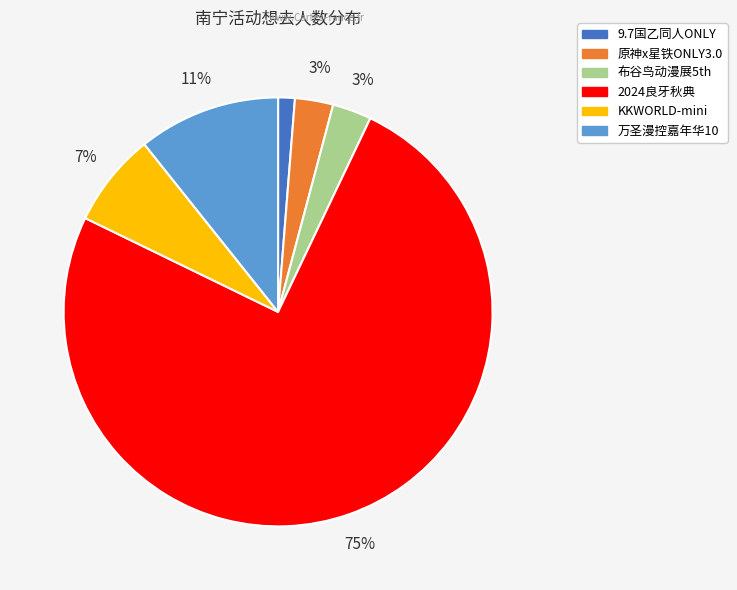

Does any single category account for the majority?

Yes